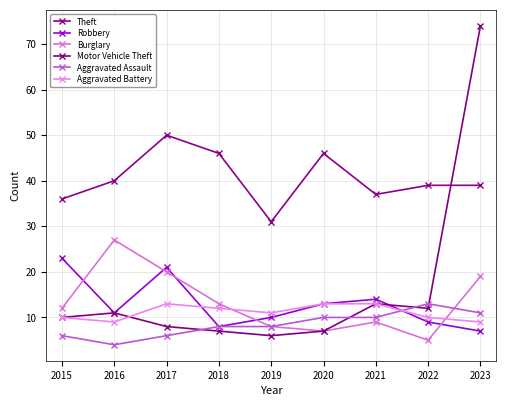

True or false: Burglary and Theft intersect in this chart.

False